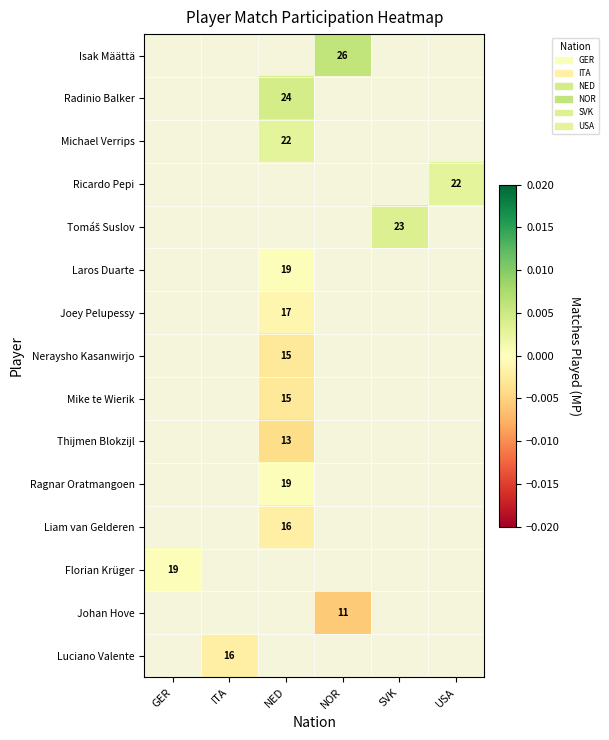

Between SVK and NED, which is larger?

NED